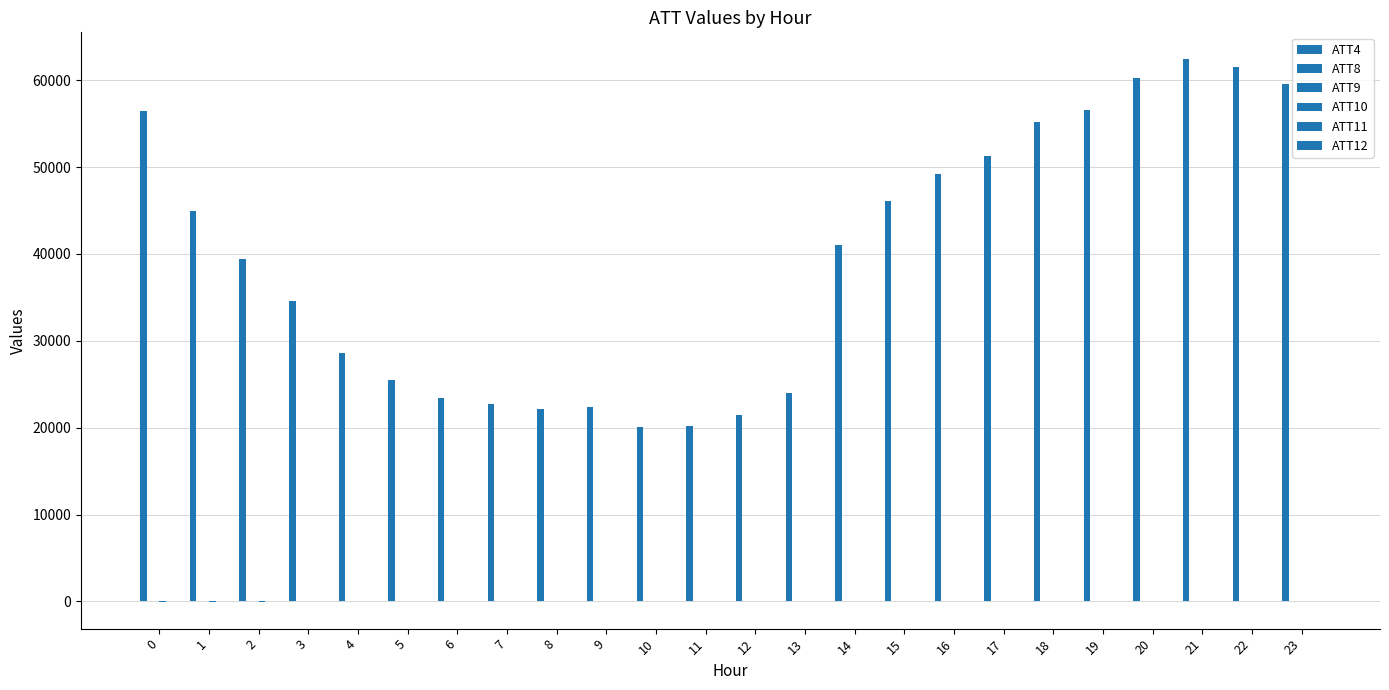

How many groups of bars are there?

24